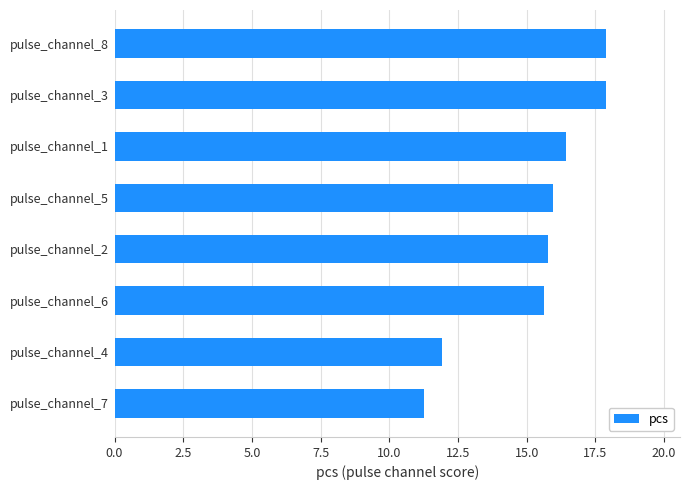

What is the ratio of the value at pulse_channel_4 to the value at pulse_channel_8?

0.7